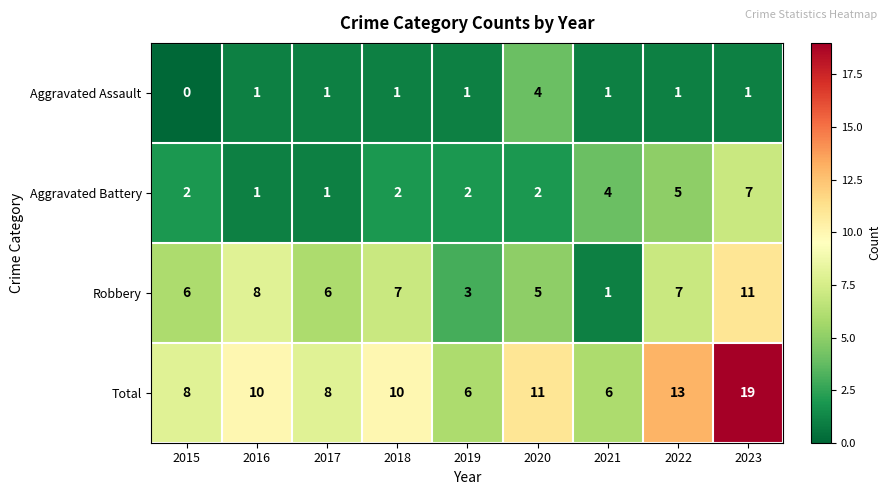

True or false: Robbery has a value of 1 at 2019.

False